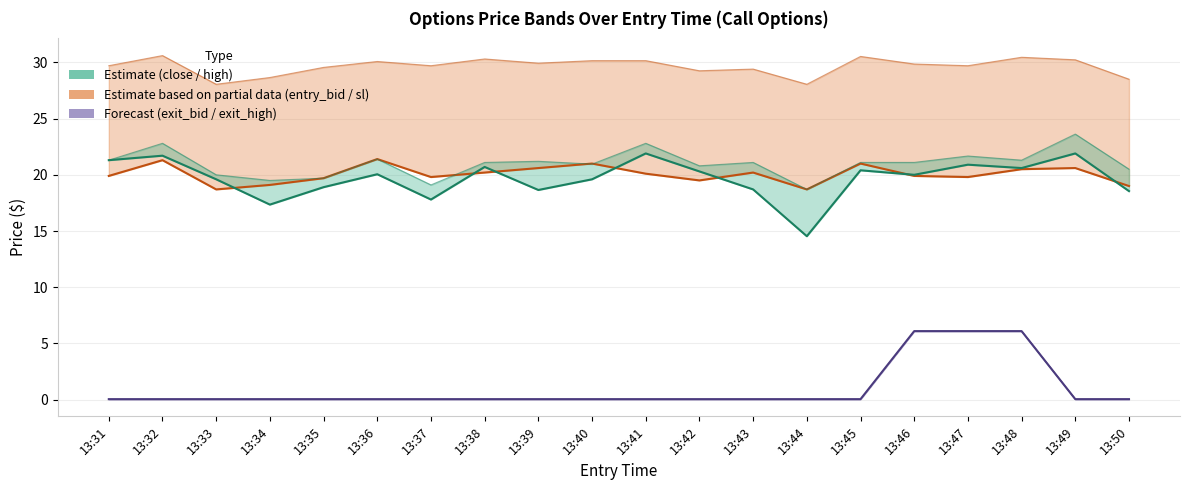

What is the greatest value displayed?

30.6